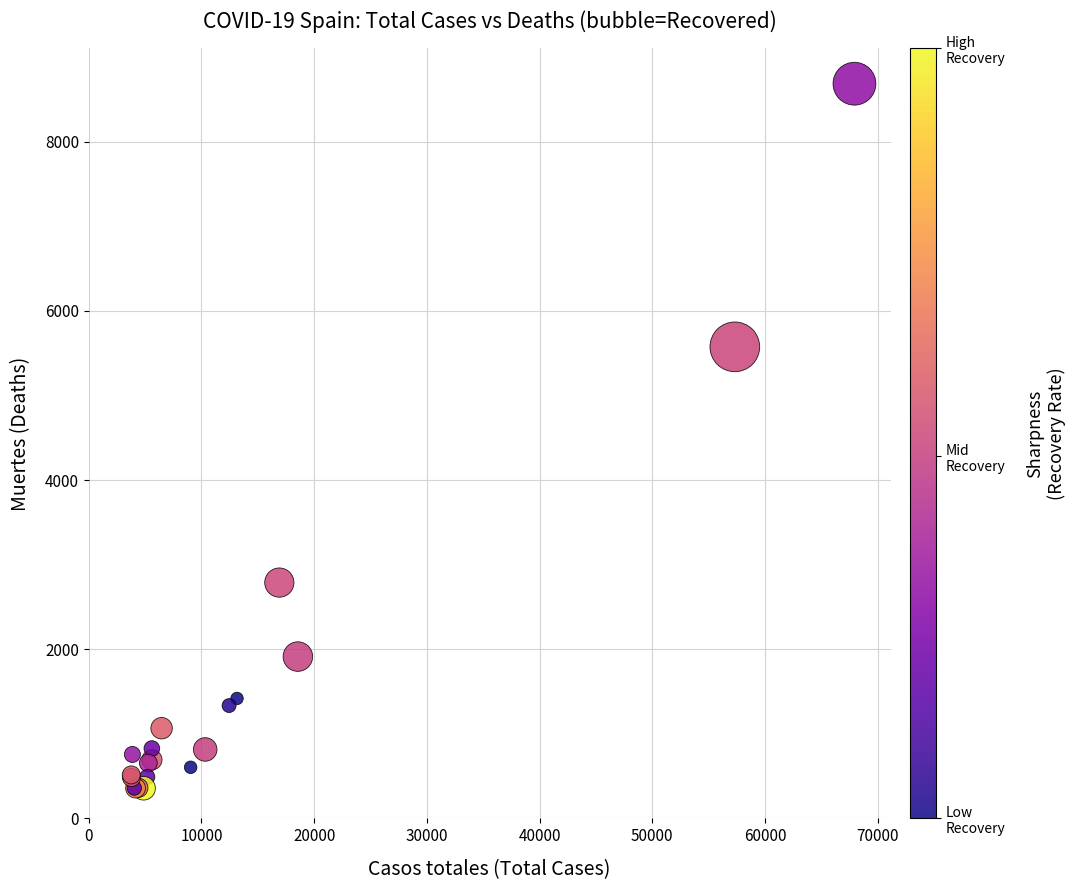

What Y value in the scatter plot is closest to 4521?

5575